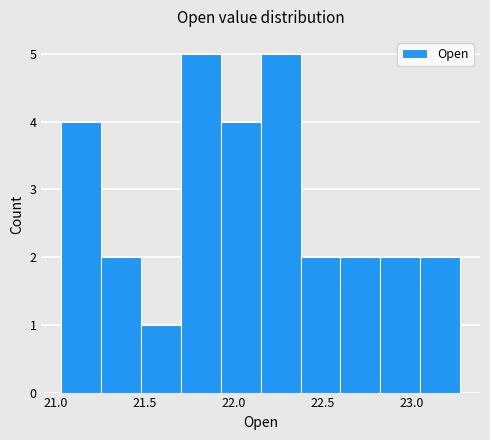

Reading left to right, transcribe this chart: for each bar, give the range it covers on the x-axis and its height. Neither the bar edges nor the heights are printed on the chart, so give them approximately, as read against the axes.

21.05 to 21.25: 4
21.25 to 21.50: 2
21.50 to 21.70: 1
21.70 to 21.95: 5
21.95 to 22.15: 4
22.15 to 22.35: 5
22.35 to 22.60: 2
22.60 to 22.80: 2
22.80 to 23.05: 2
23.05 to 23.25: 2